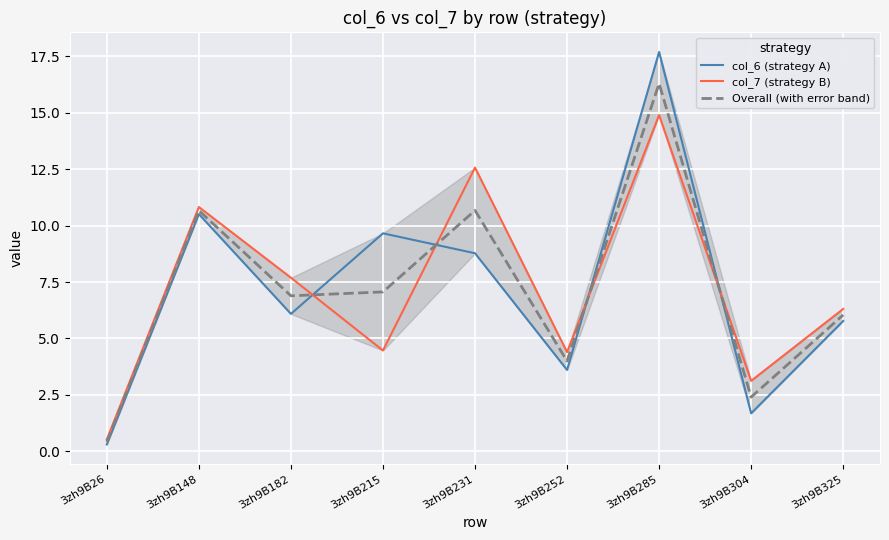

Which category has the lowest value in the col_6 (strategy A) series?

3zh9B26